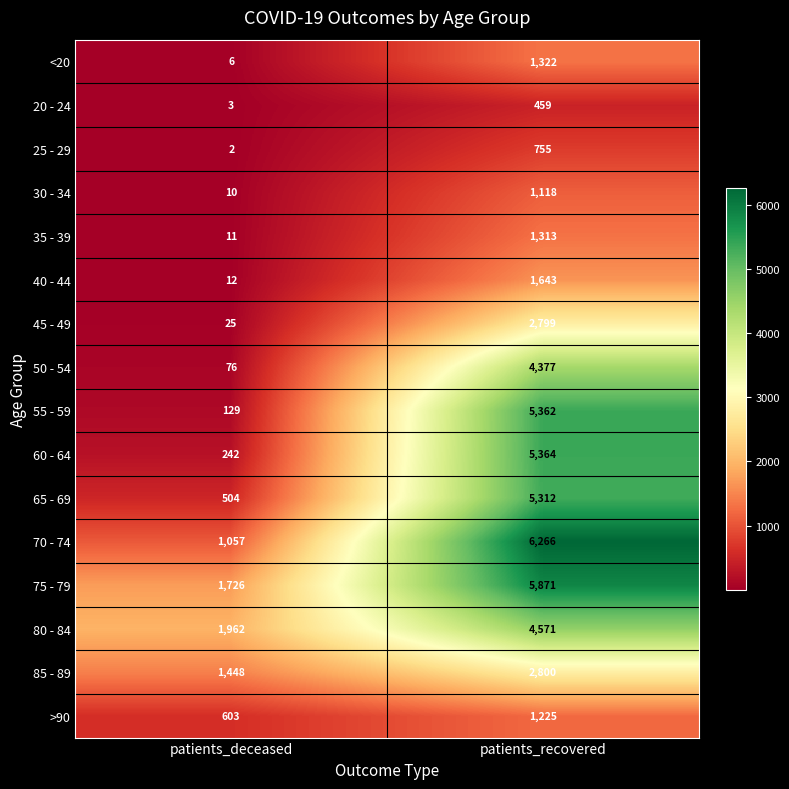

What is the average value of the 70 - 74 series?

3662